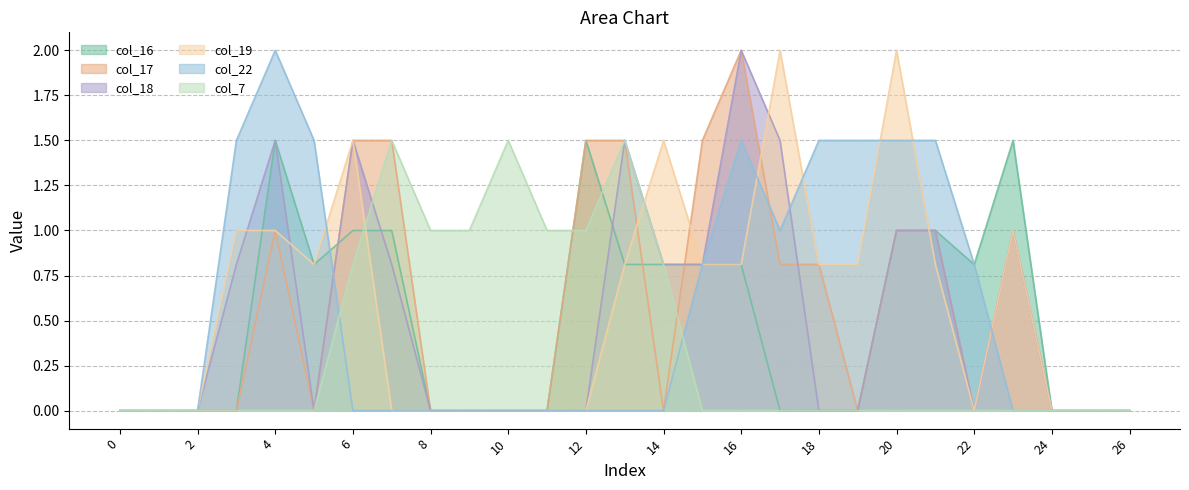

What is the sum of the col_18 values at 14 and 4?

2.3